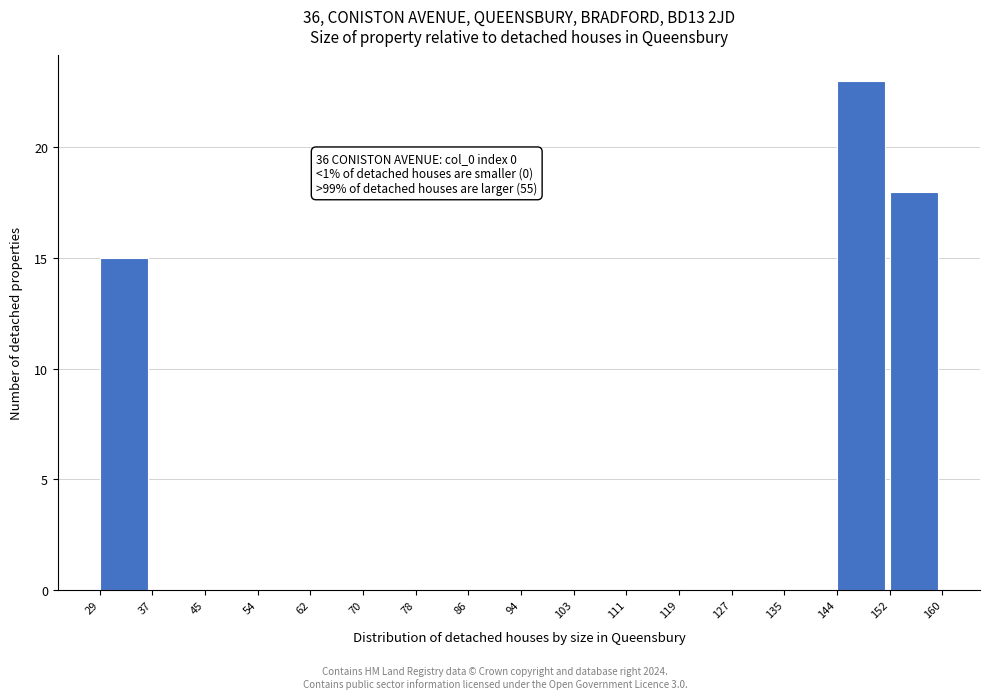

Which range on the x-axis has the tallest bar?

144 to 152